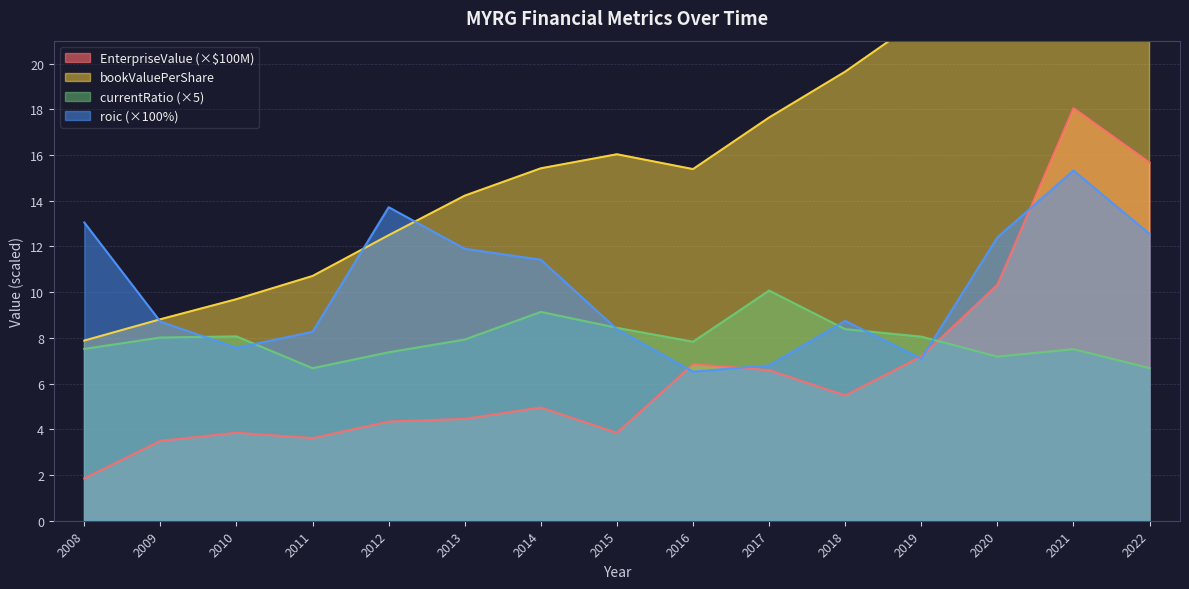

True or false: EnterpriseValue and roic intersect in this chart.

True